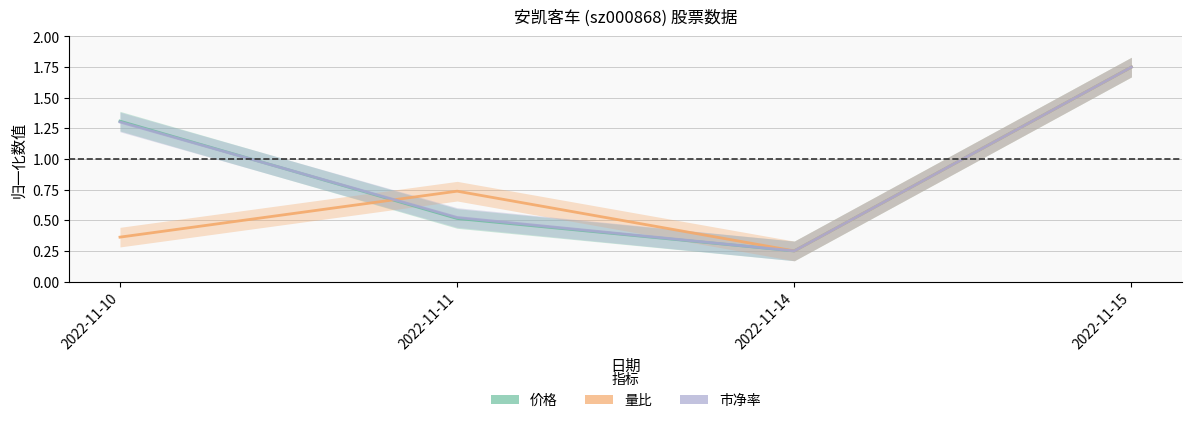

What is the minimum value for 量比?

0.2